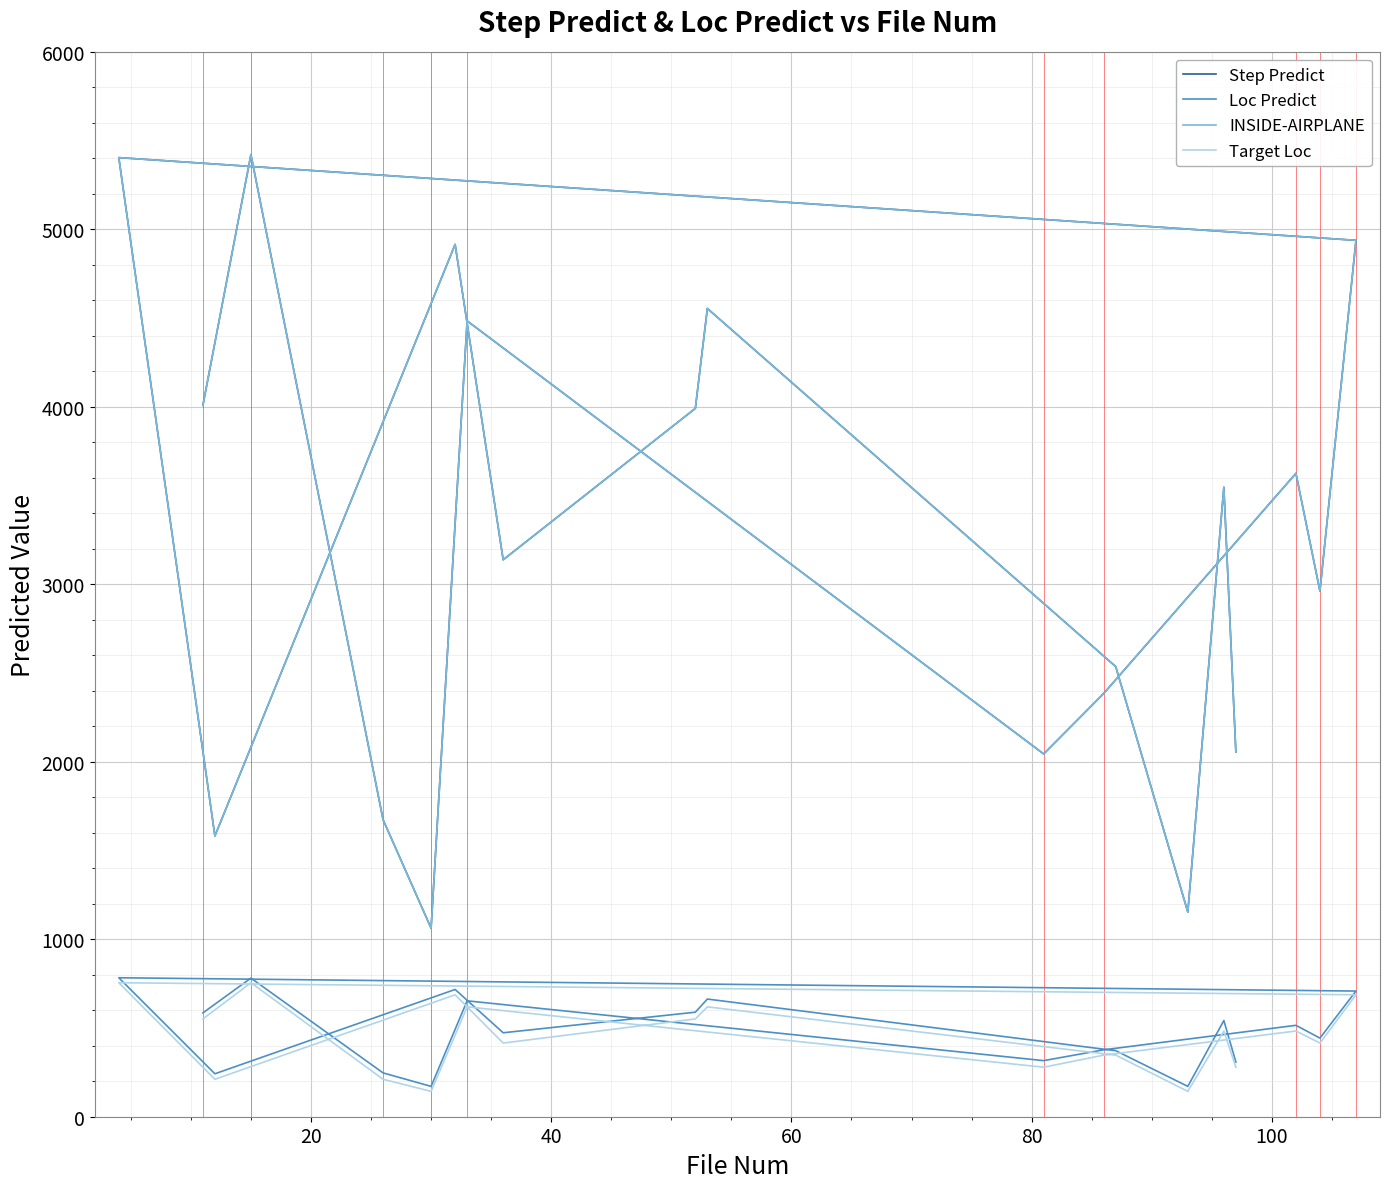

Is it true that Target Loc equals 192 at 100?

False